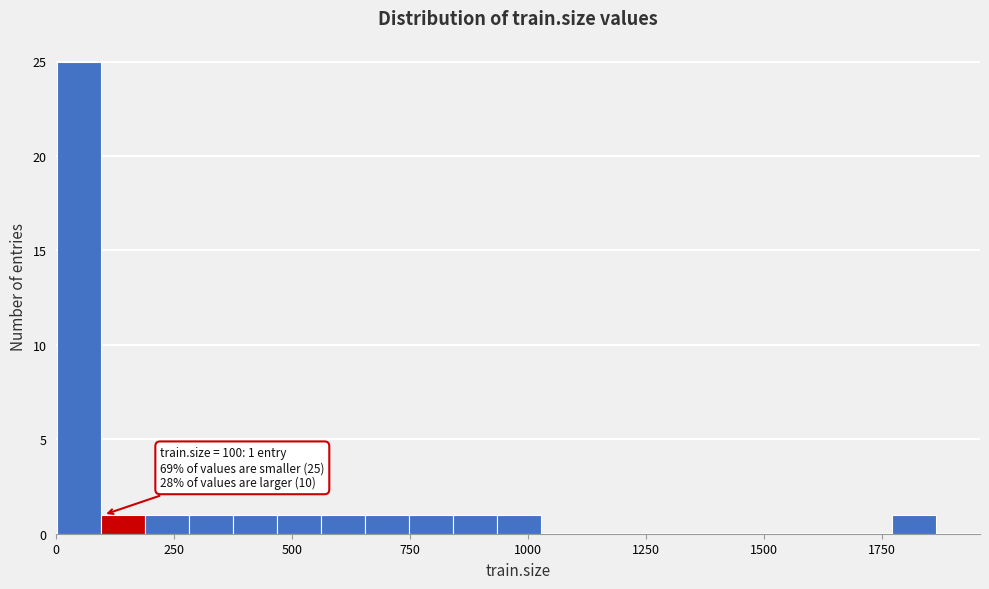

Read against the x-axis, roughly where is the centre of the tallest bar?

50